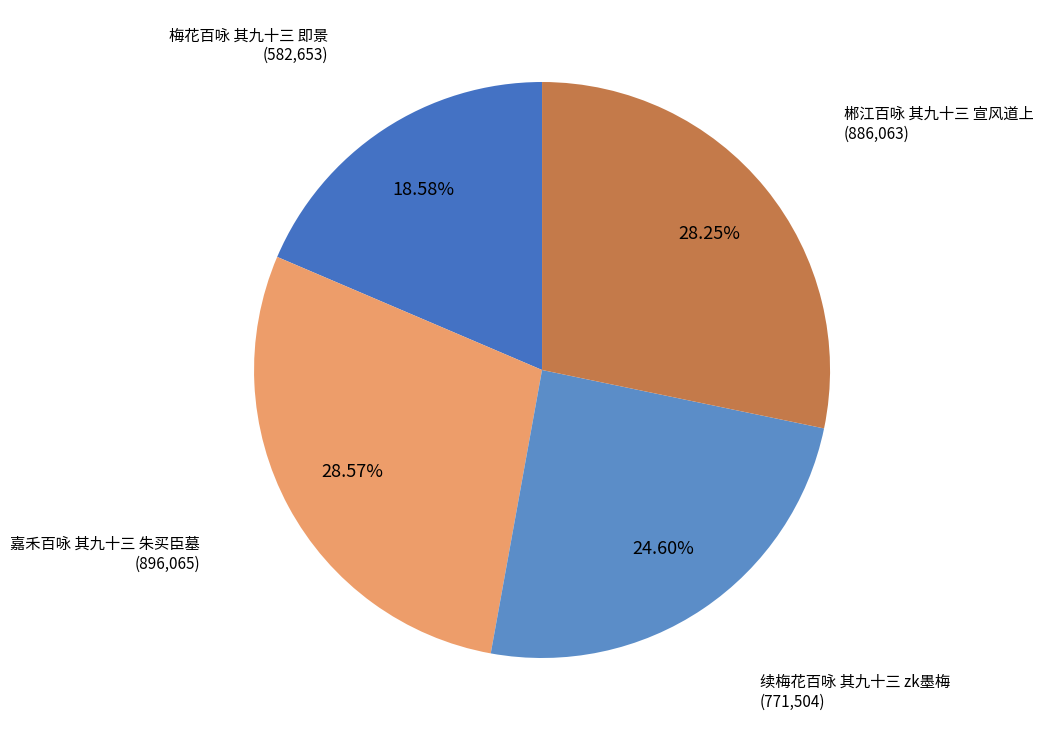

How many slices are in this pie chart?

4